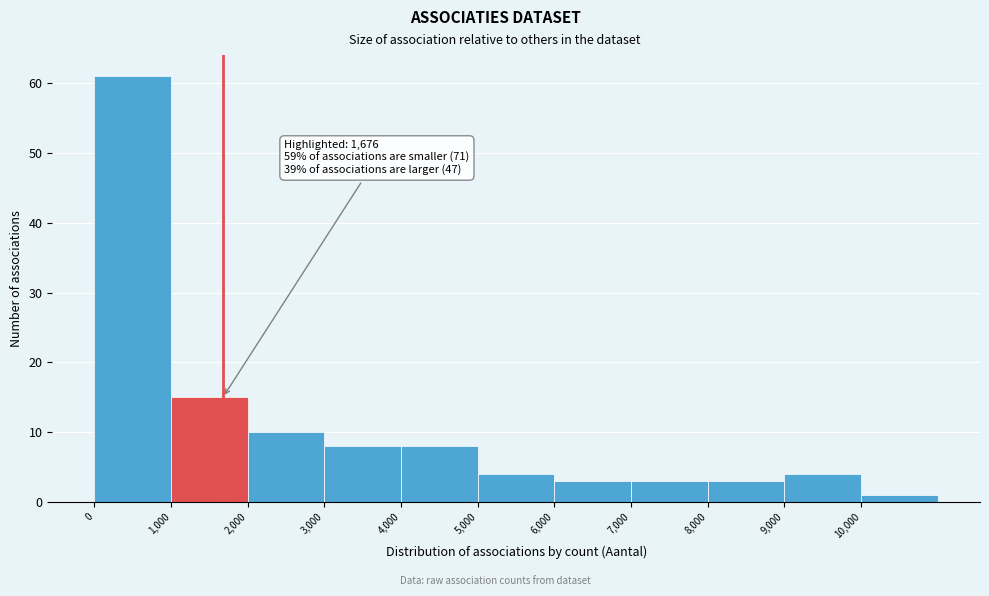

Which range on the x-axis has the tallest bar?

0 to 1000